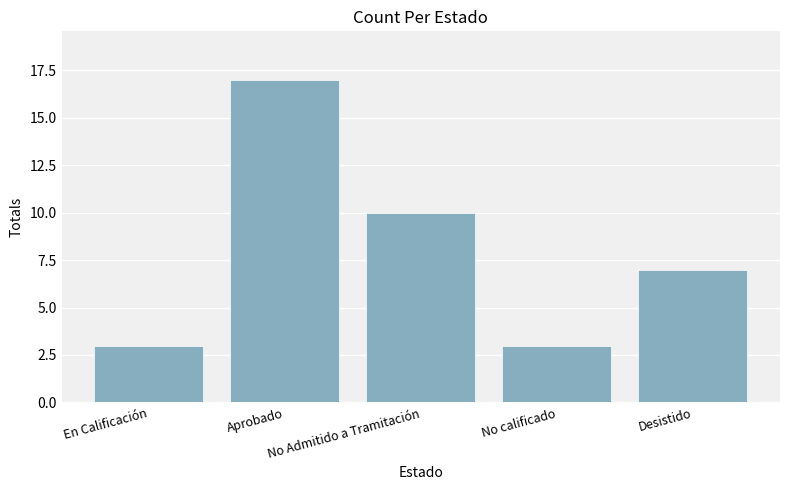

What is the label of the 3rd bar from the right?

No Admitido a Tramitación